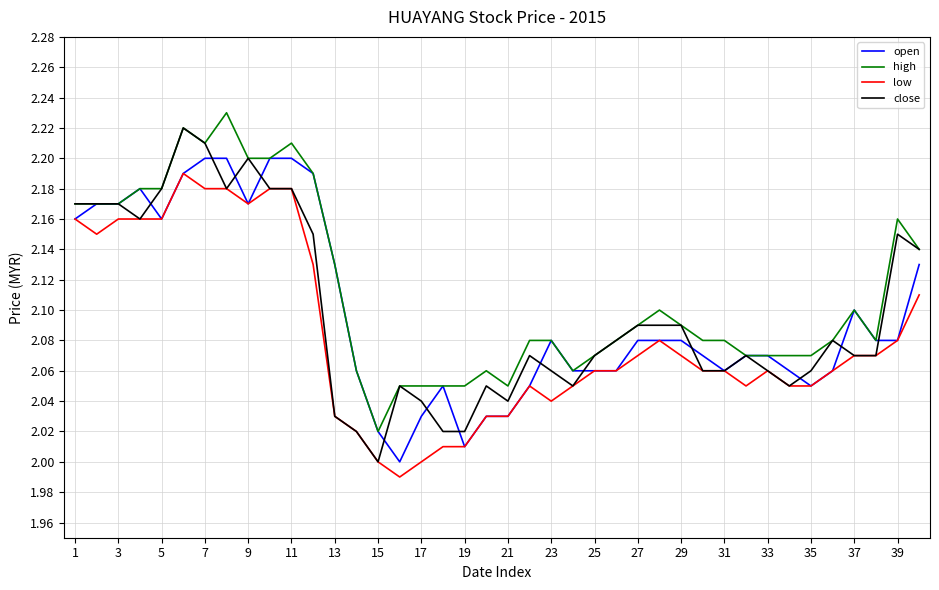

How many lines are shown in the chart?

4